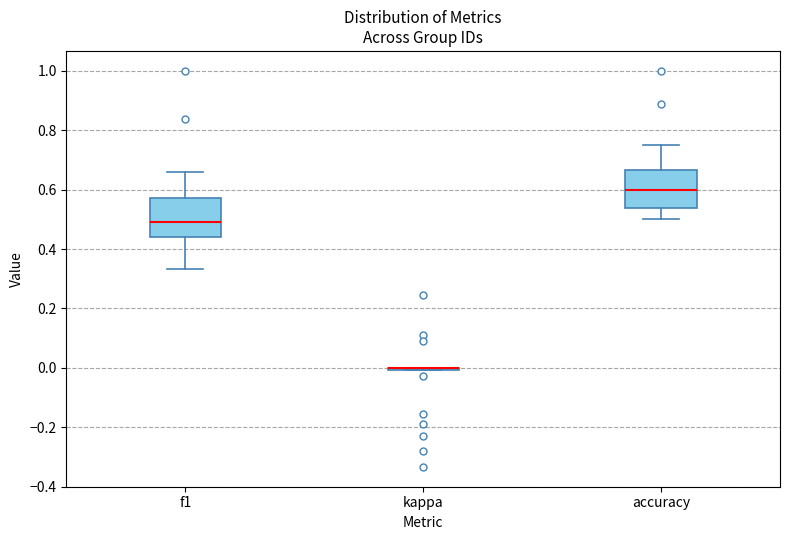

Reading left to right, read every box against the y-axis: the position of its median line, the range the box covers, and the ends of its whiskers. The values are not printed on the chart, so give them approximately, as read against the axis.

f1: median 0.50, box 0.44 to 0.58, whiskers 0.34 to 0.66
kappa: box collapsed to a line at 0.00, whiskers 0.00 to 0.00
accuracy: median 0.60, box 0.54 to 0.66, whiskers 0.50 to 0.76